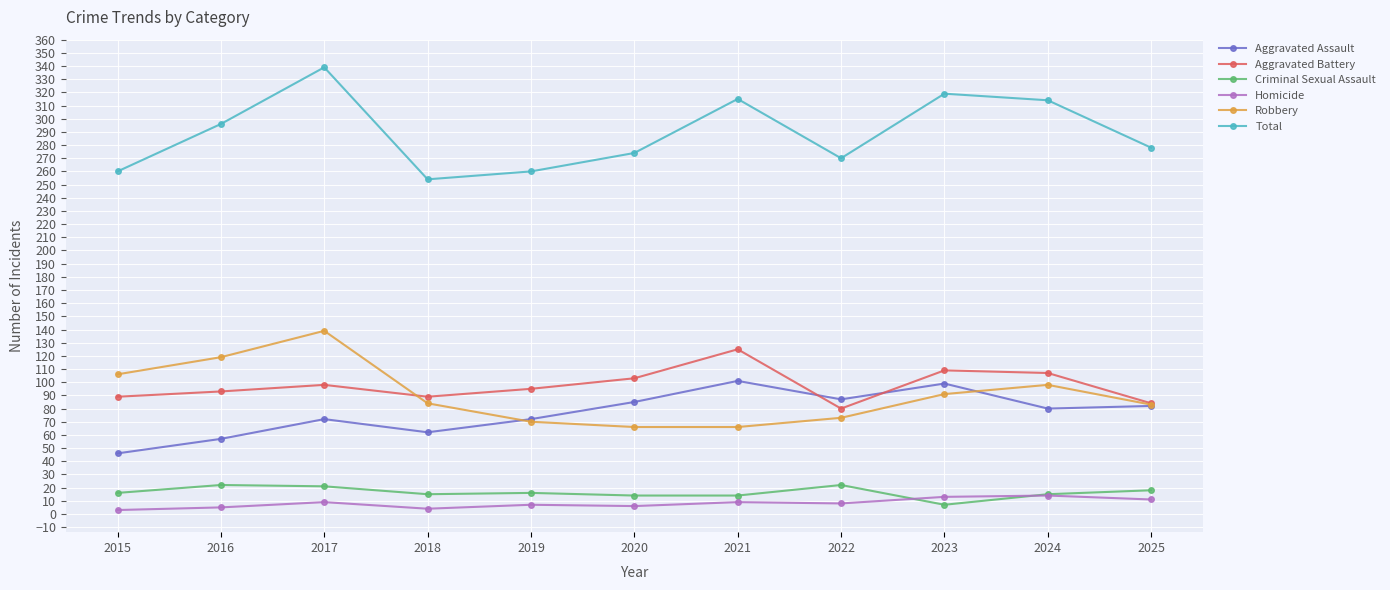

Where does the Aggravated Assault series first go above 80?

2020